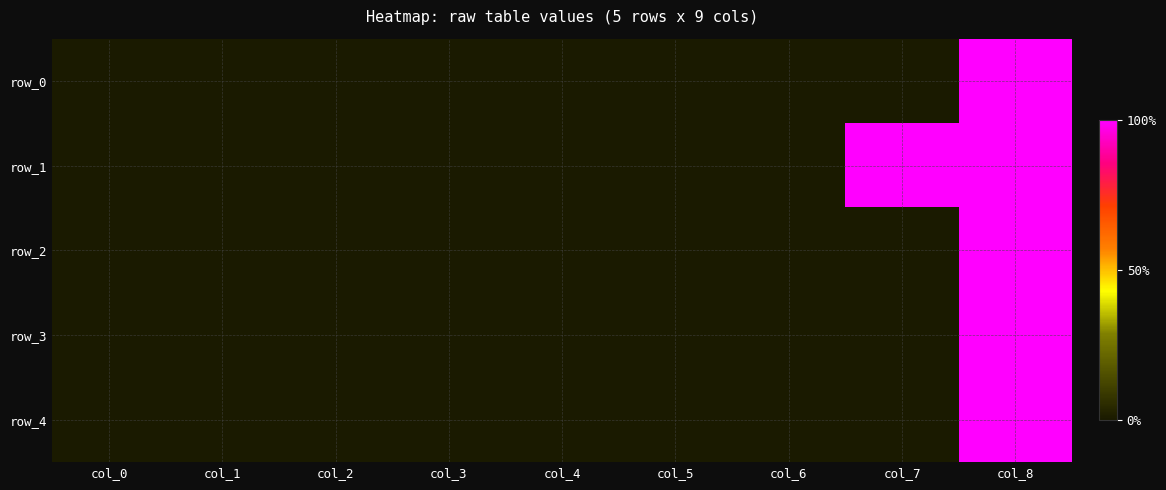

How many values in row_3 are above zero?

1